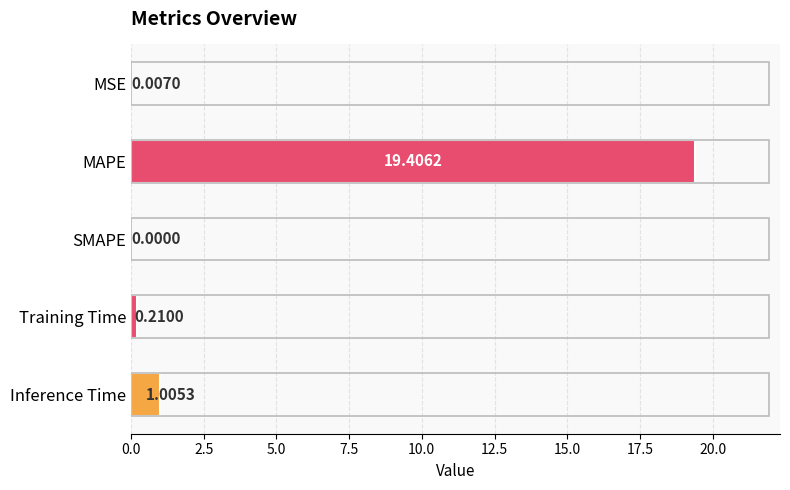

Between MAPE and MSE, which is larger?

MAPE